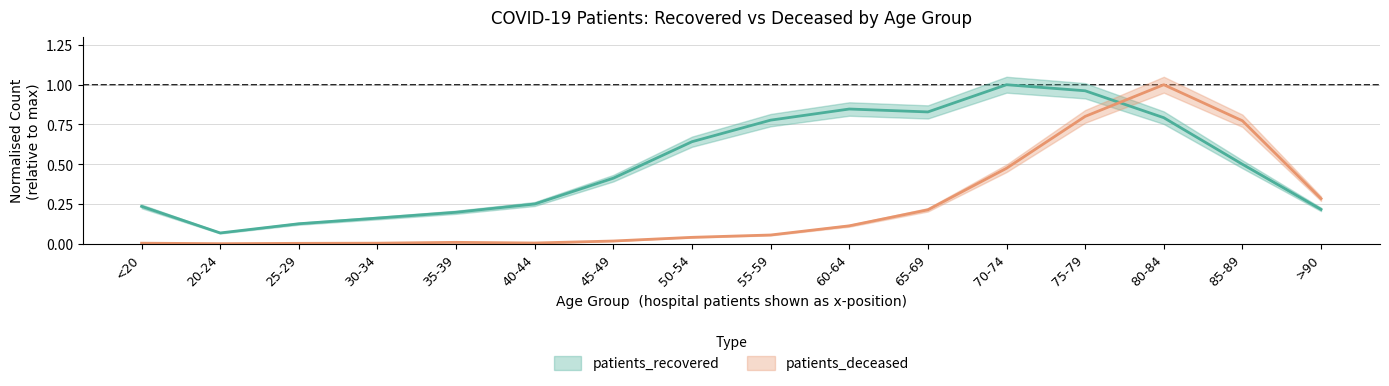

How many times do patients_recovered and patients_deceased cross each other?

1